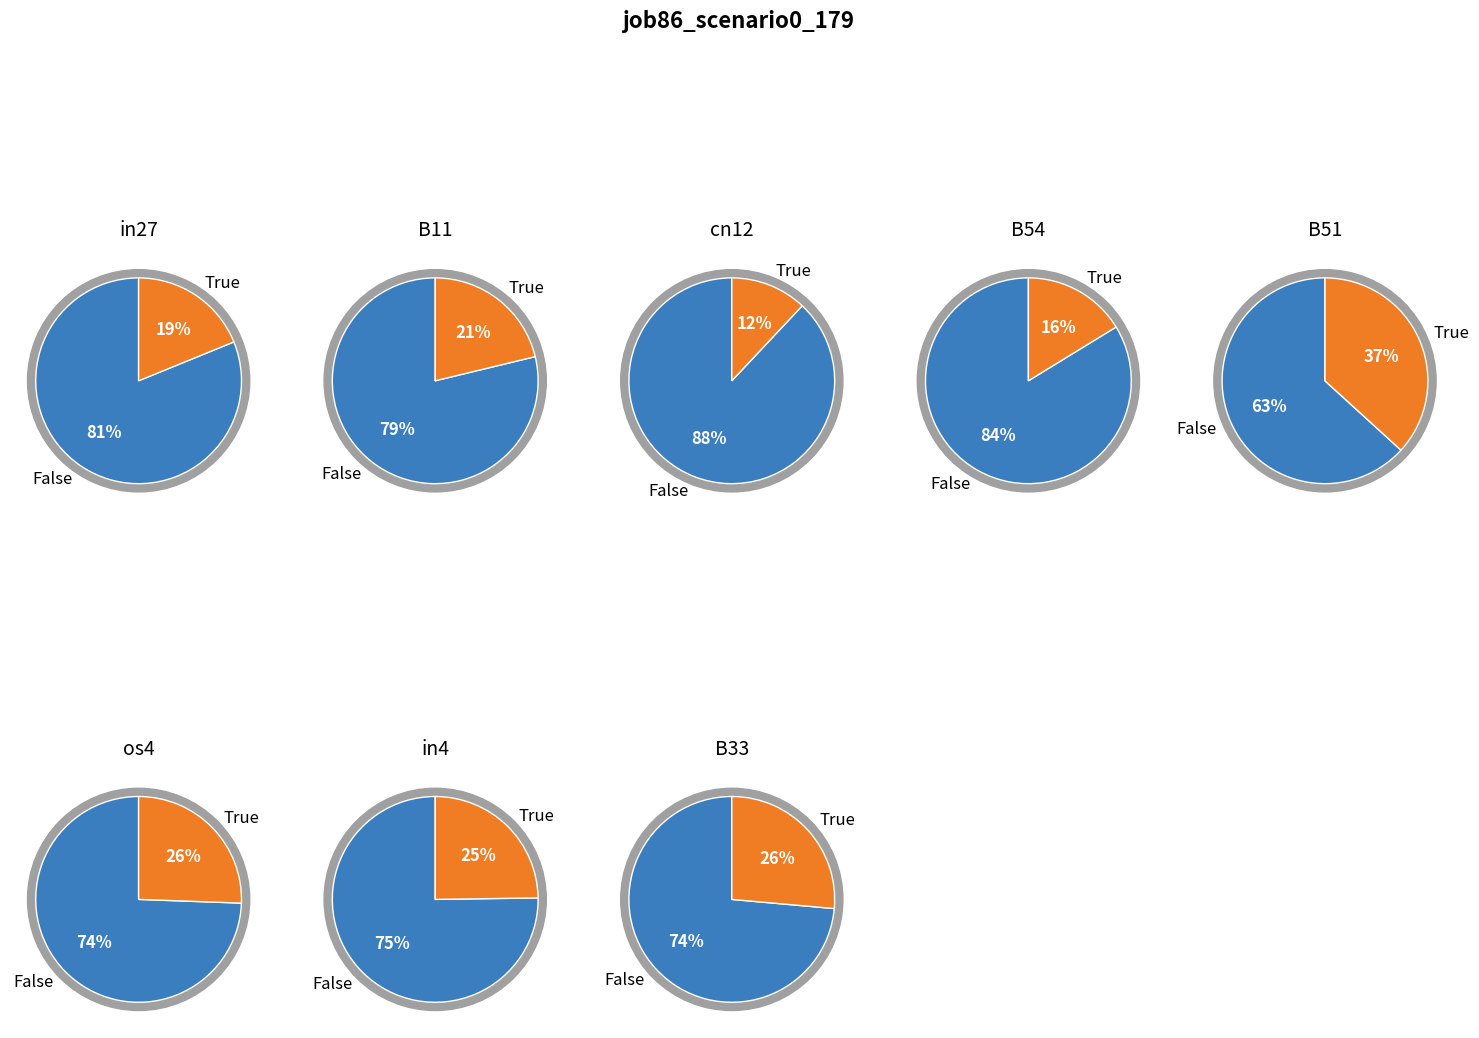

What is the largest slice in the pie chart?

B51